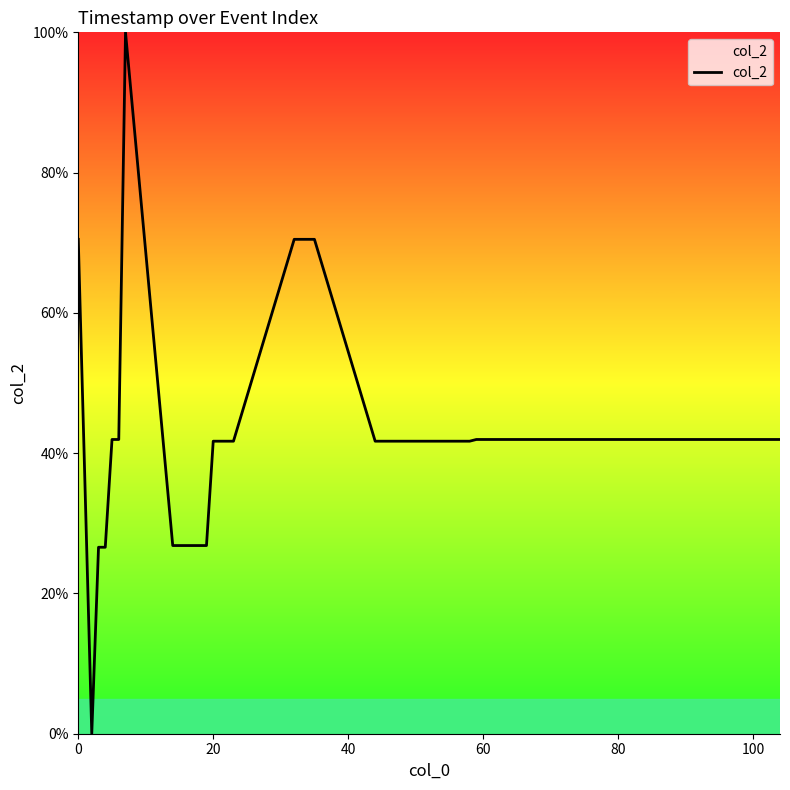

What is the maximum value shown in the chart?

100.0